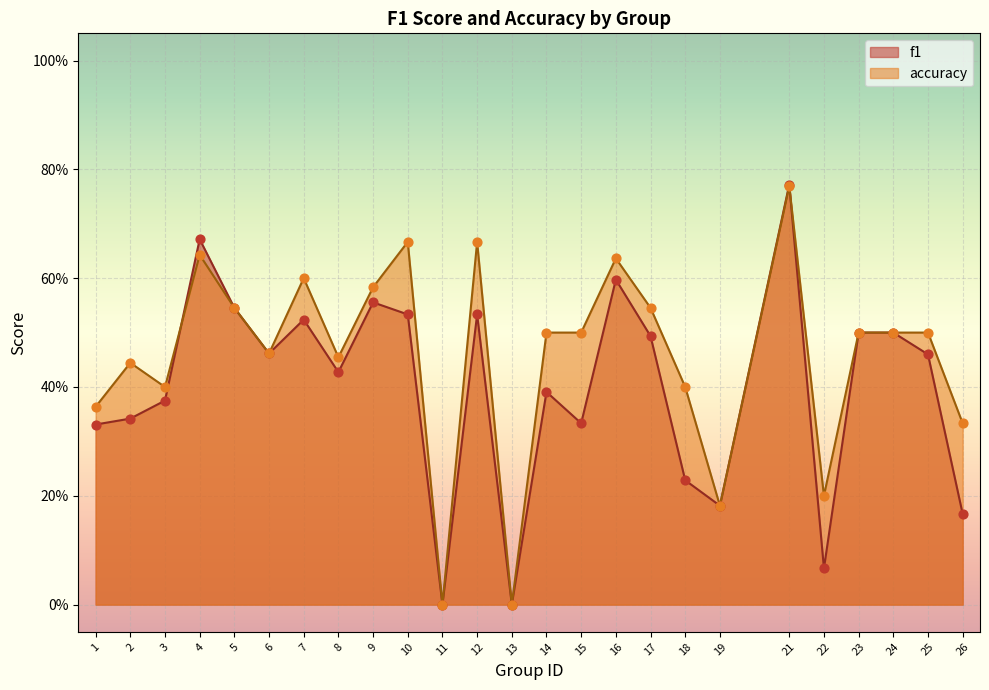

Which series has the largest total across all categories?

accuracy